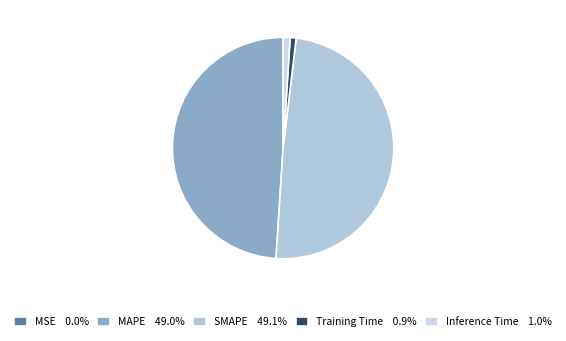

Is it true that SMAPE is 35% of the pie?

False